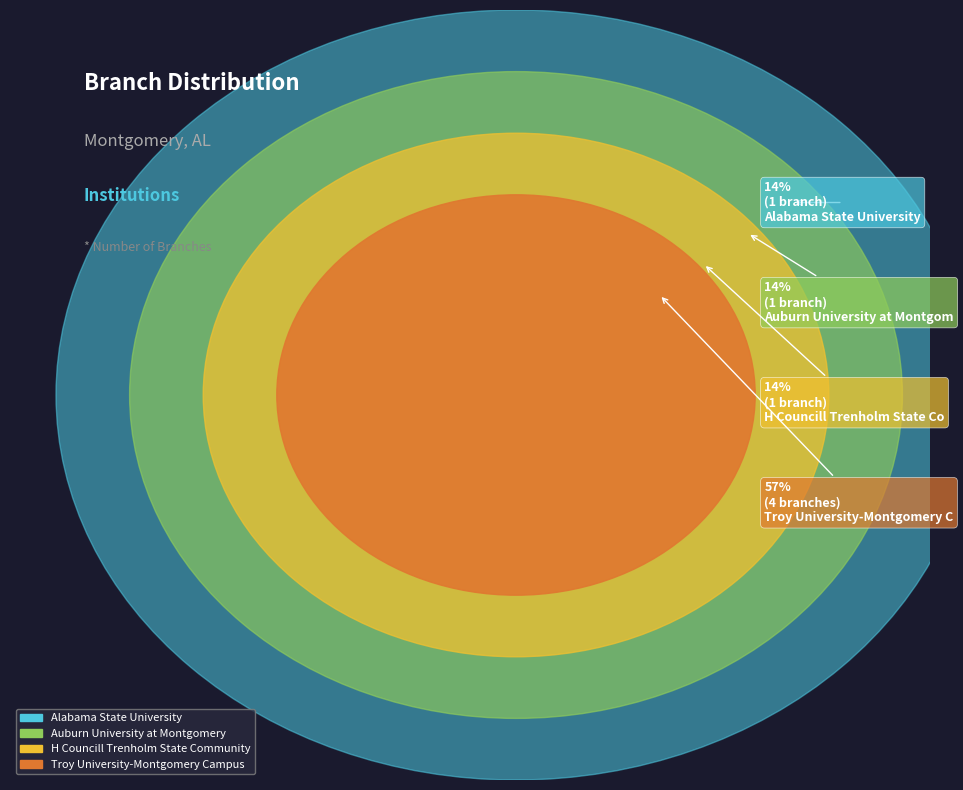

To the nearest percent, what is the combined percentage of Alabama State University and H Councill Trenholm State Community College?

29%